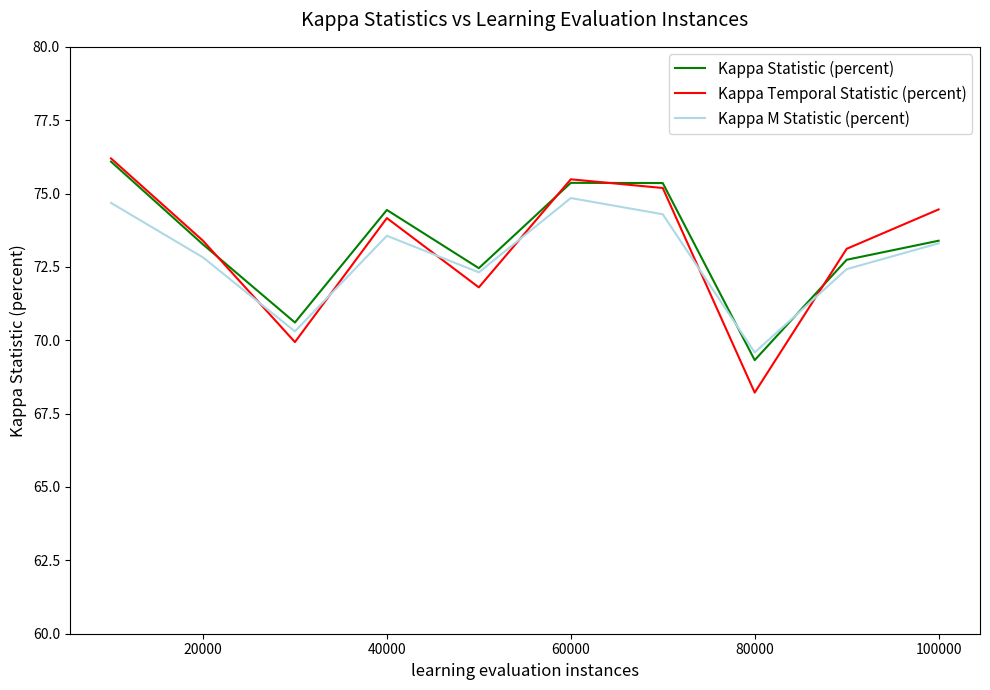

After their last crossing, which series has the higher values: Kappa Temporal Statistic (percent) or Kappa M Statistic (percent)?

Kappa Temporal Statistic (percent)